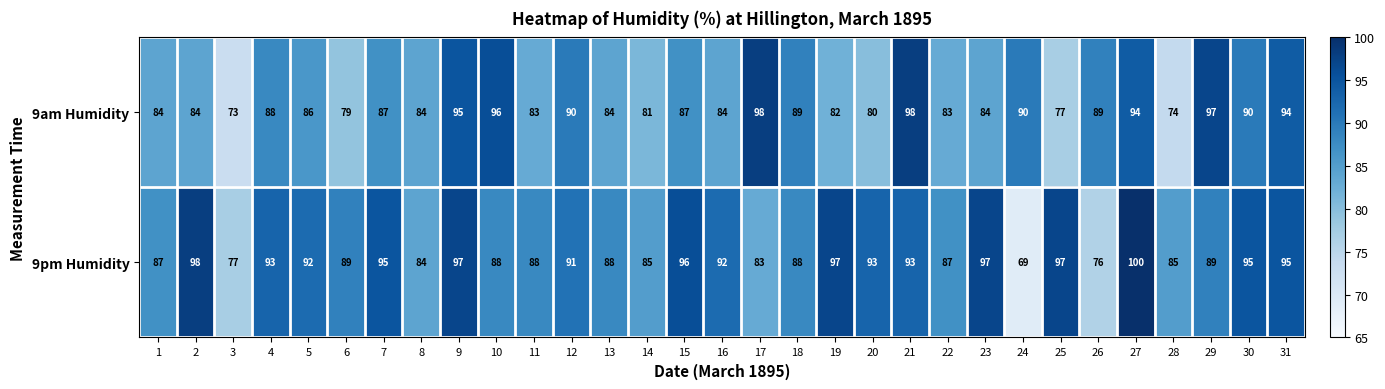

What is the sum of all 9am Humidity values?

2684